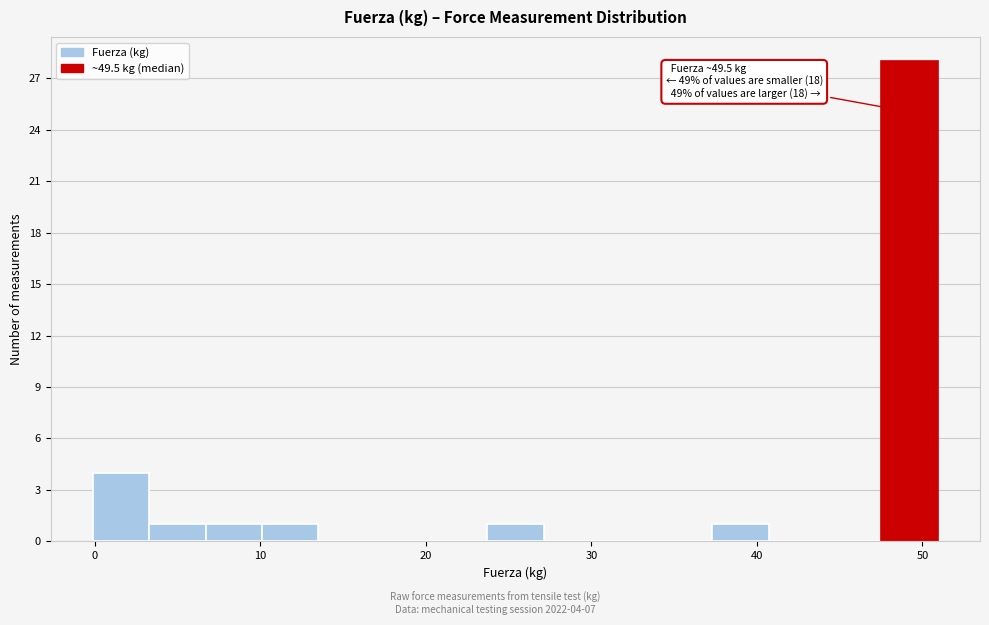

Read against the x-axis, roughly where is the centre of the tallest bar?

49